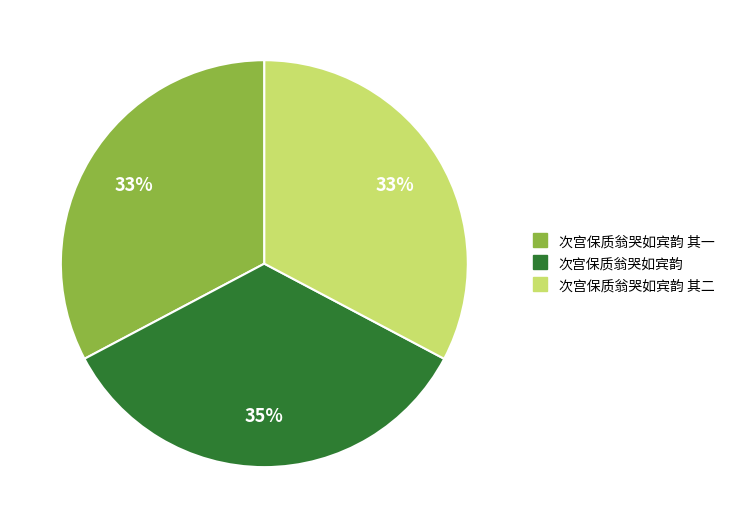

Does any single category account for the majority?

No